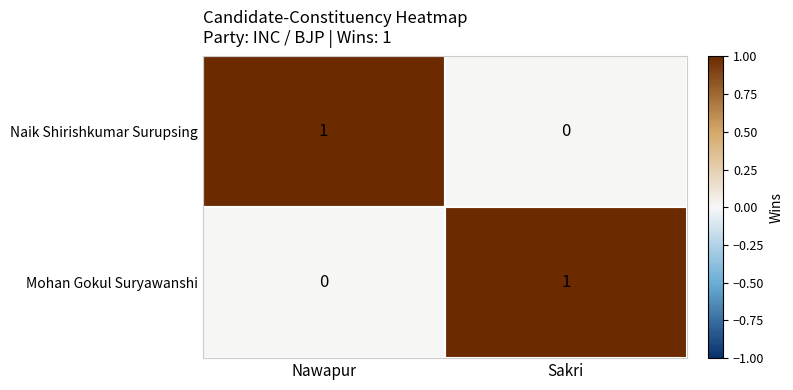

What is the difference between the highest and lowest values at Nawapur?

1